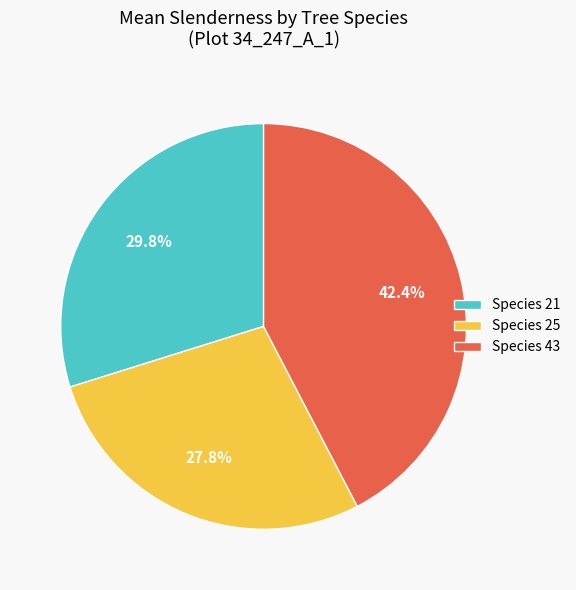

What is the largest slice in the pie chart?

Species 43